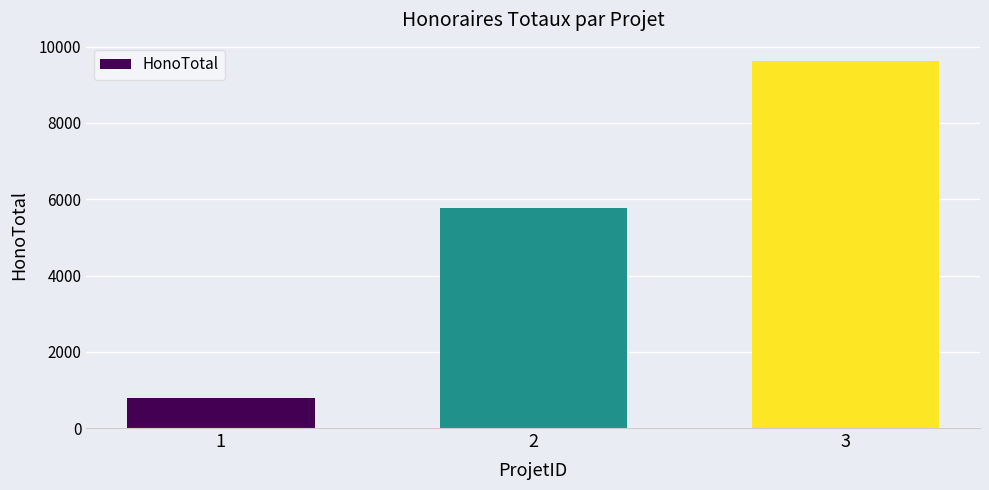

The value at 1 is 376.4. True or false?

False